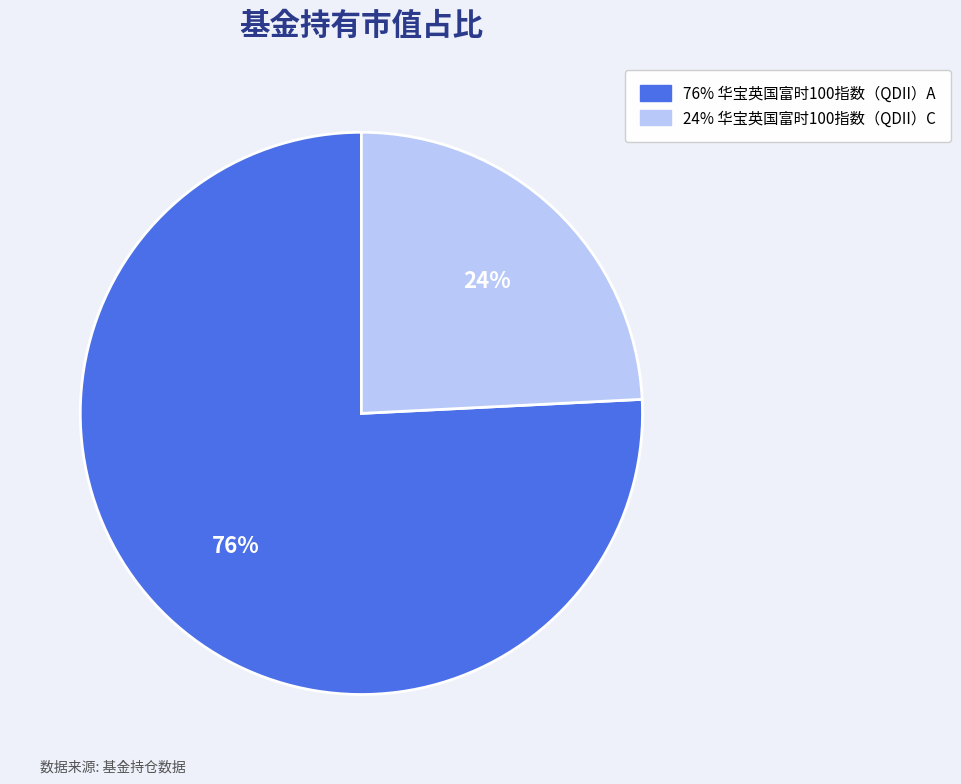

To the nearest percent, what is the average slice percentage?

50%